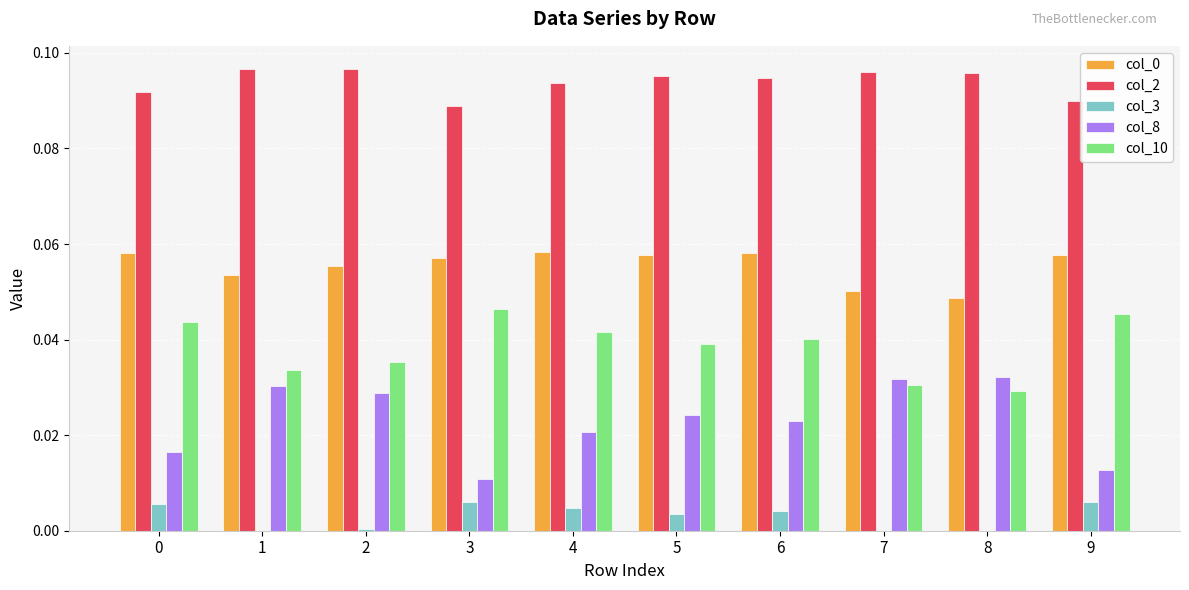

What is the sum of all col_10 values?

0.4